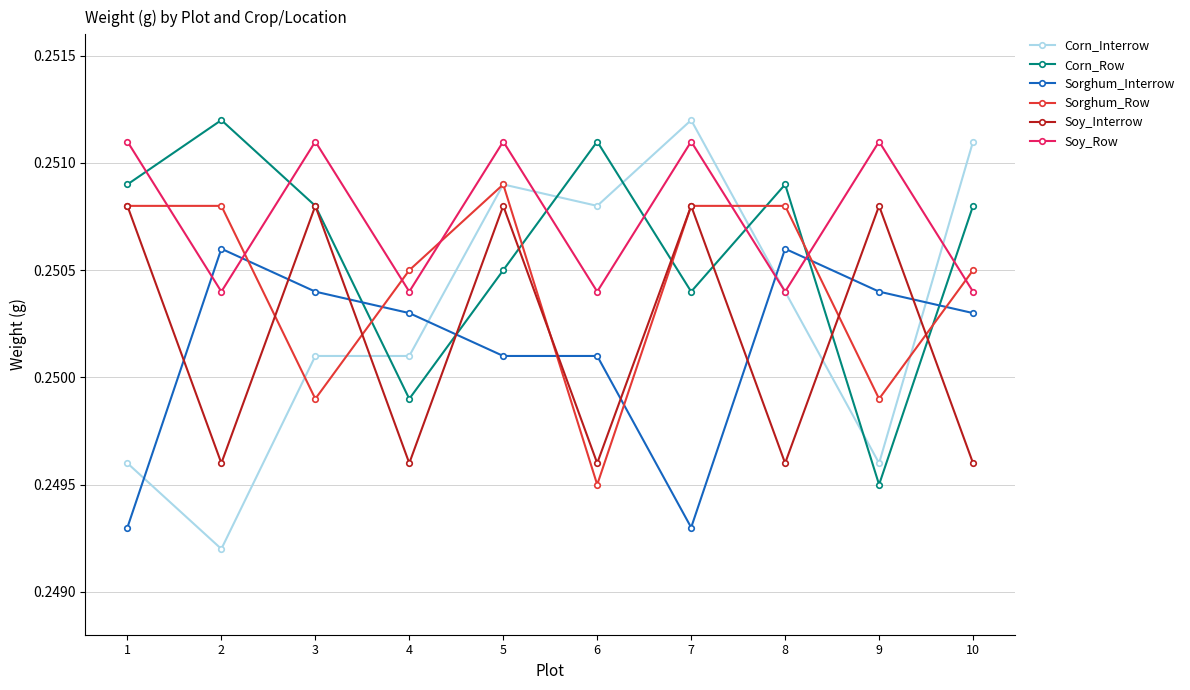

Which category has the lowest value in the Corn_Row series?

9